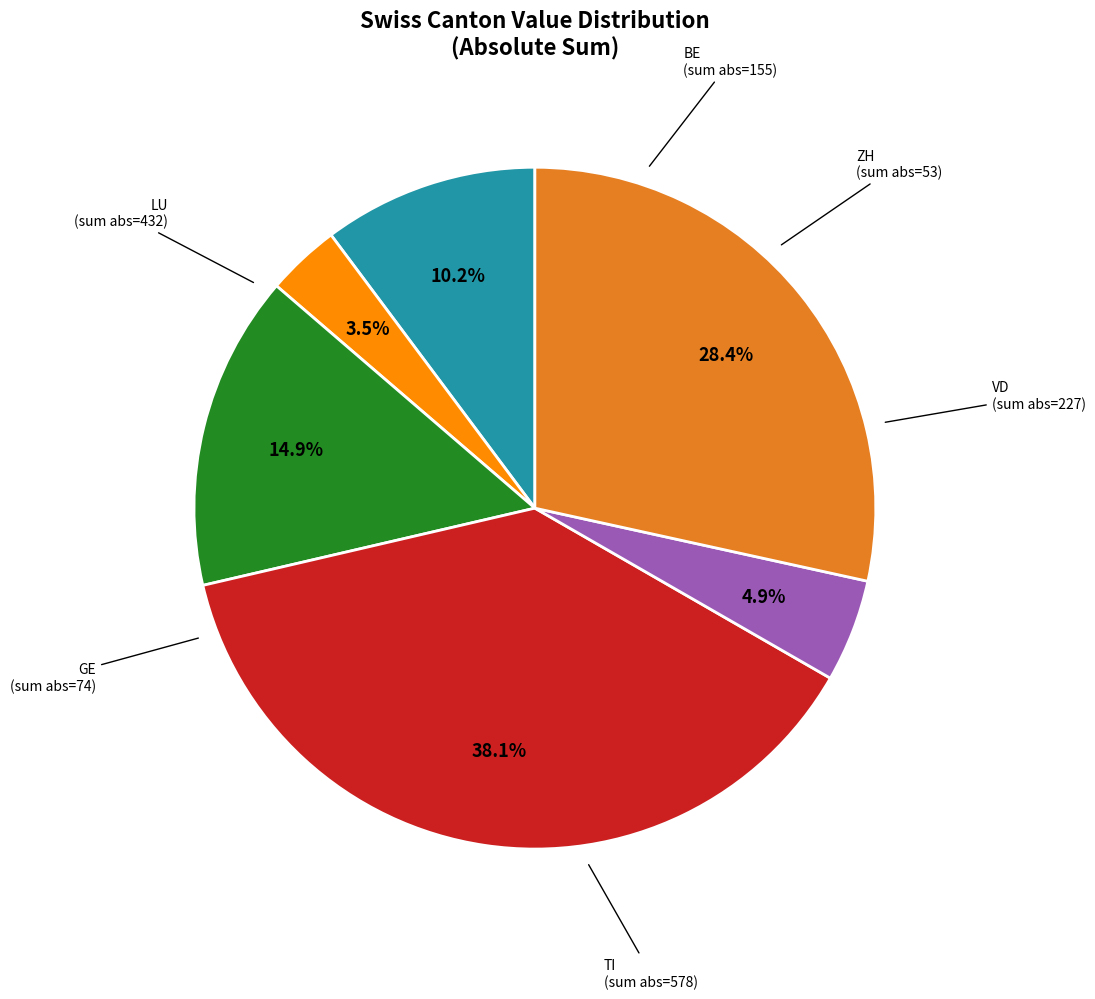

What percentage do LU and GE together represent?

33.3%